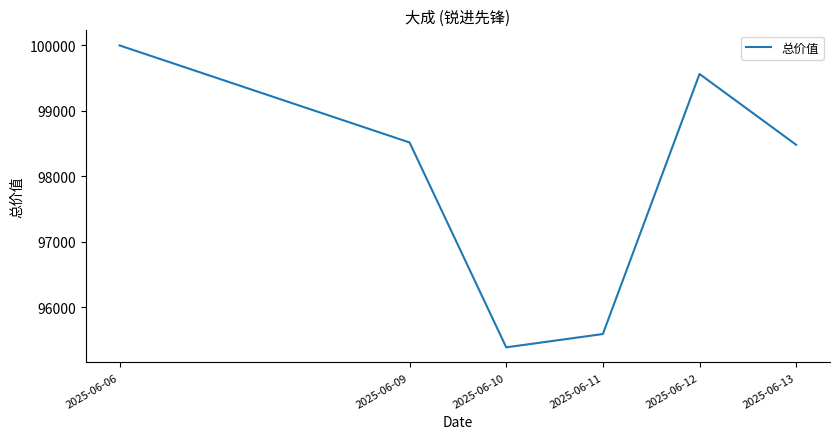

What is the difference between the second highest and second lowest values?

3970.7